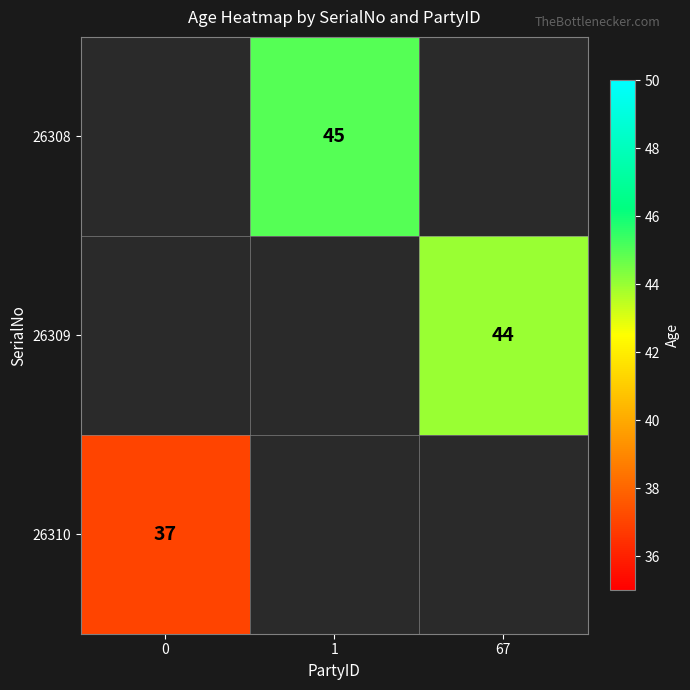

The 26309 series shows 78 at 67. True or false?

False